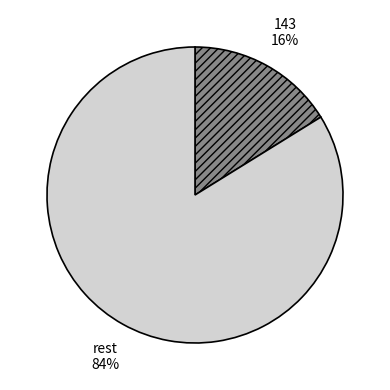

Is there a majority slice in this chart?

Yes